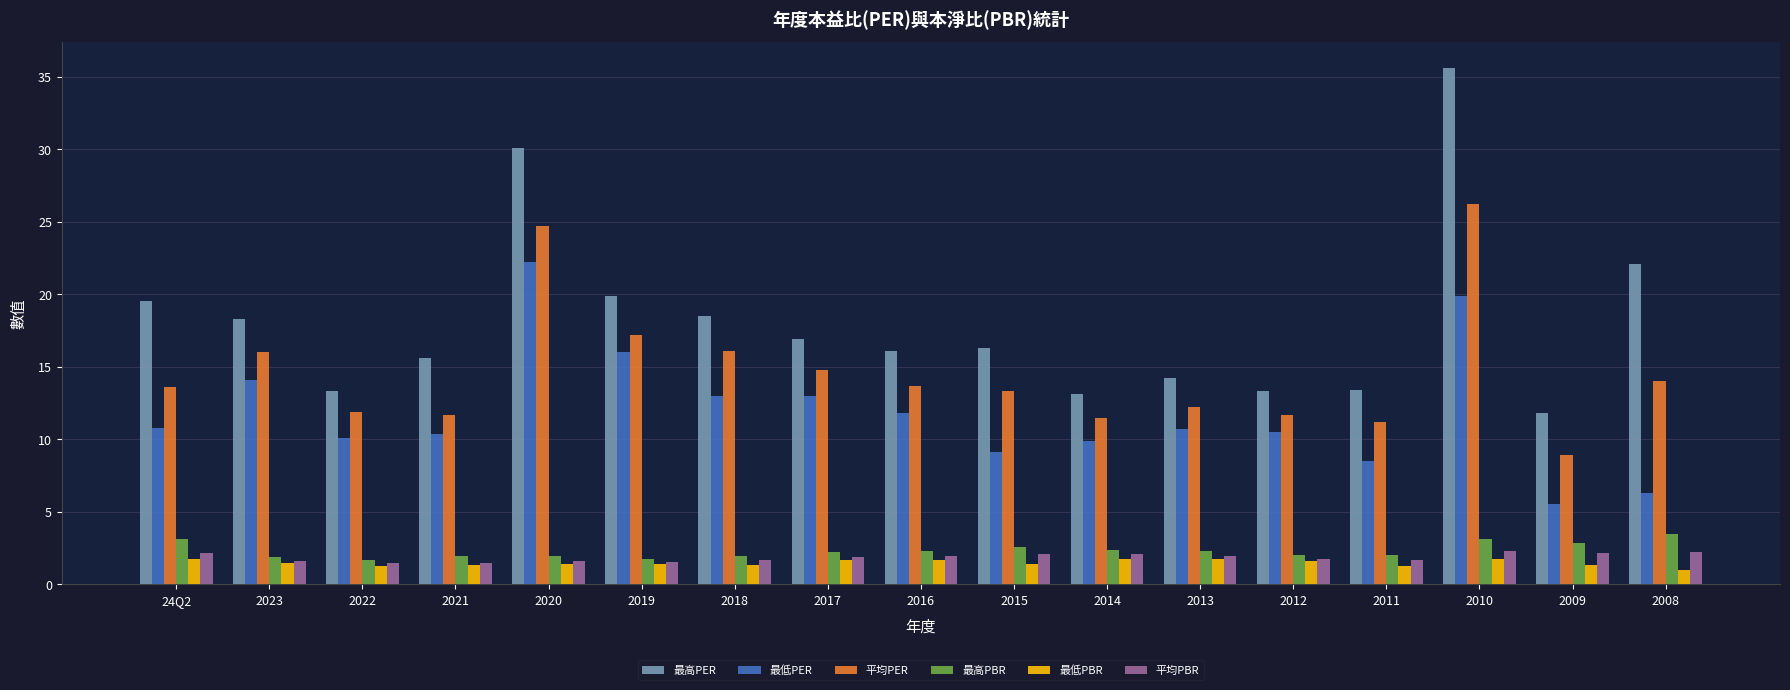

How many groups of bars are there?

17